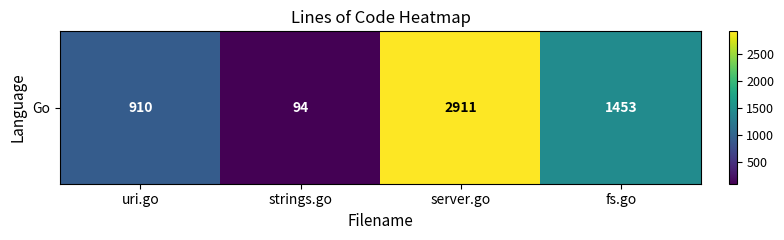

True or false: the data shows 94 at strings.go.

True